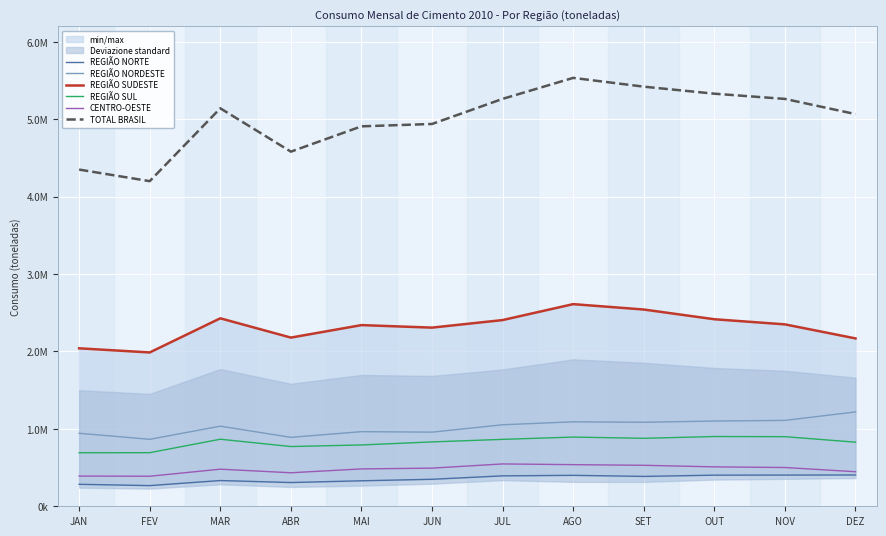

What is the difference between the highest and lowest values at JUL?

4871064